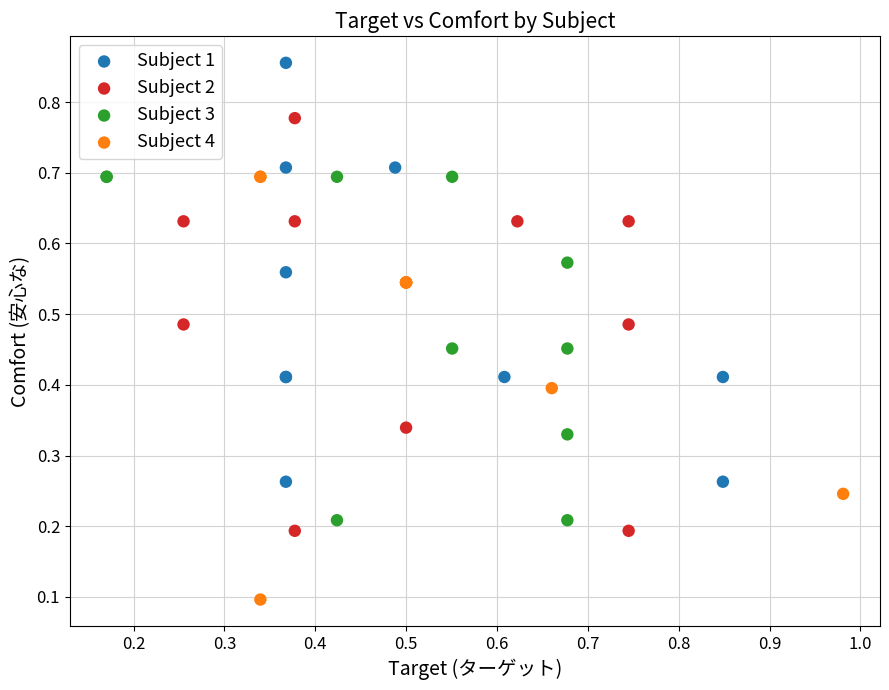

Which series reaches the maximum Y coordinate?

Subject 1